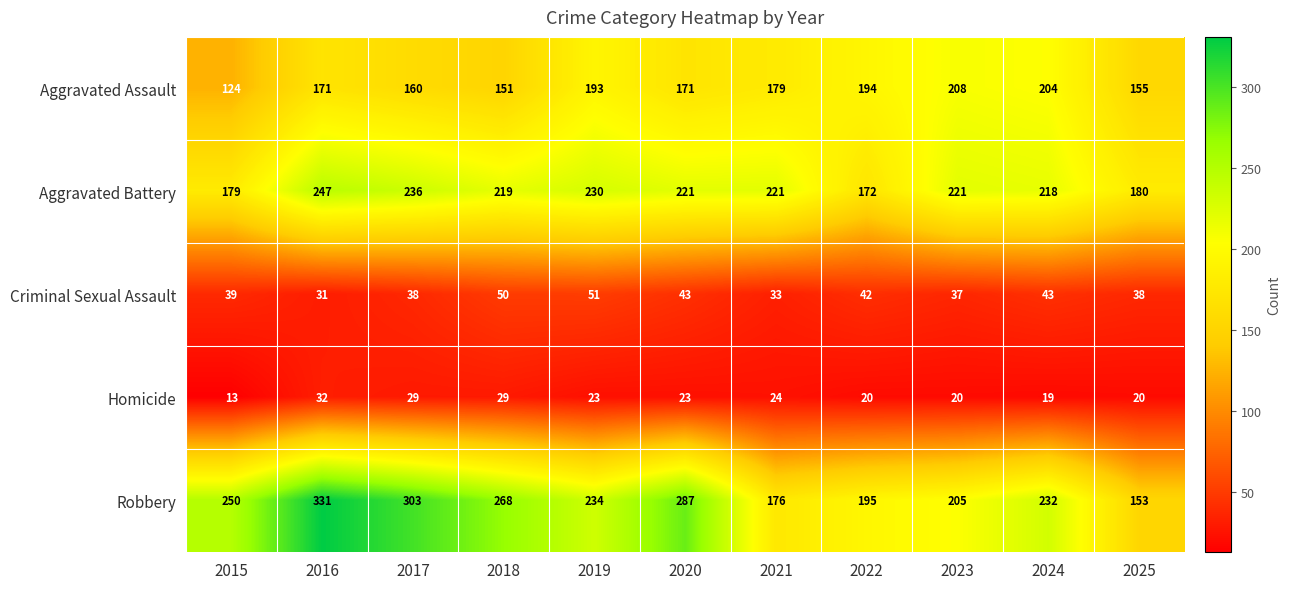

What is the minimum value shown in the chart?

13